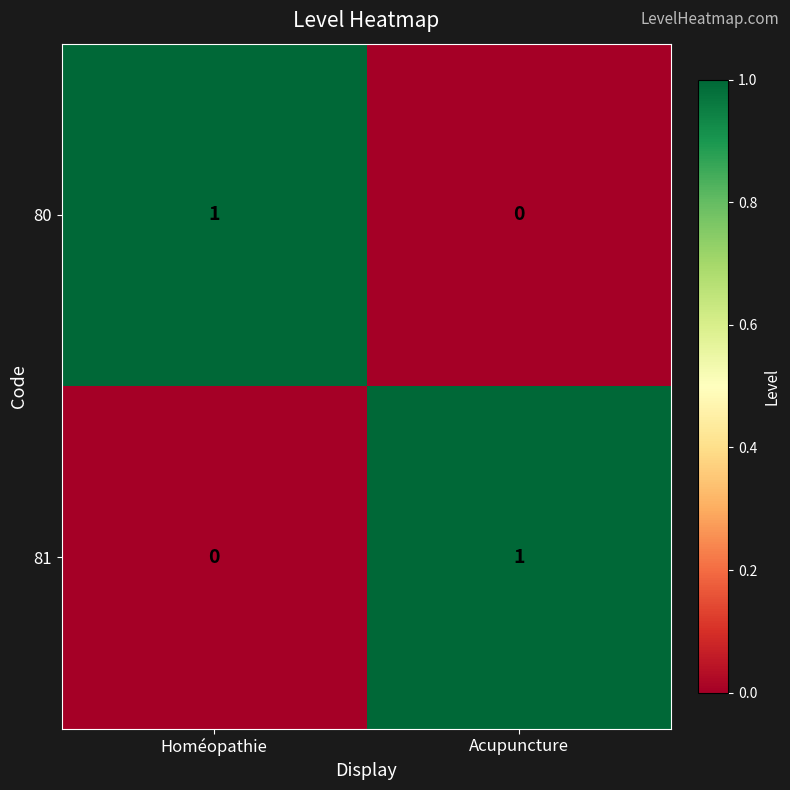

The 80 series shows 0 at Acupuncture. True or false?

True